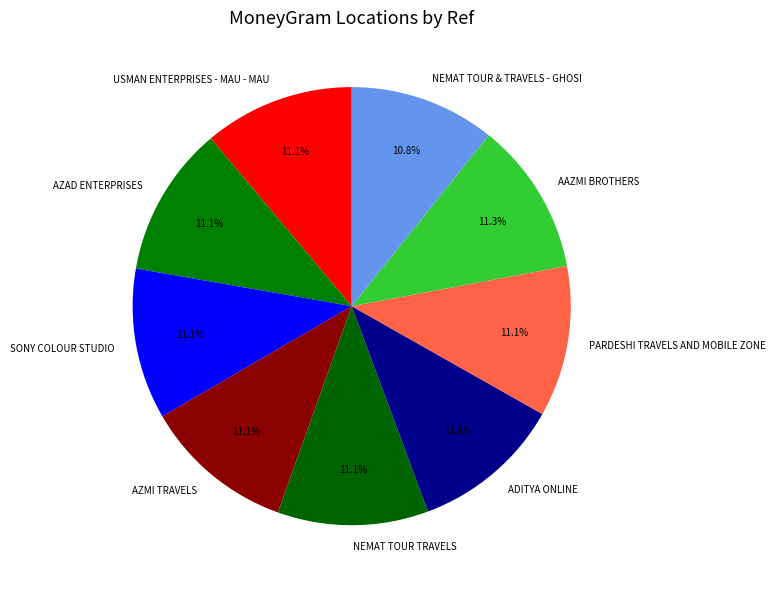

Is it true that AZMI TRAVELS is 1% of the pie?

False